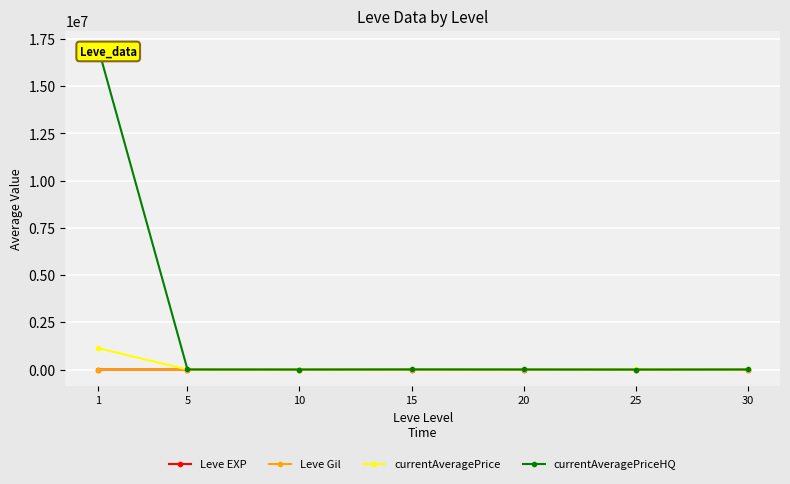

What is the value of the Leve EXP point at the 5th from the left?

23.0